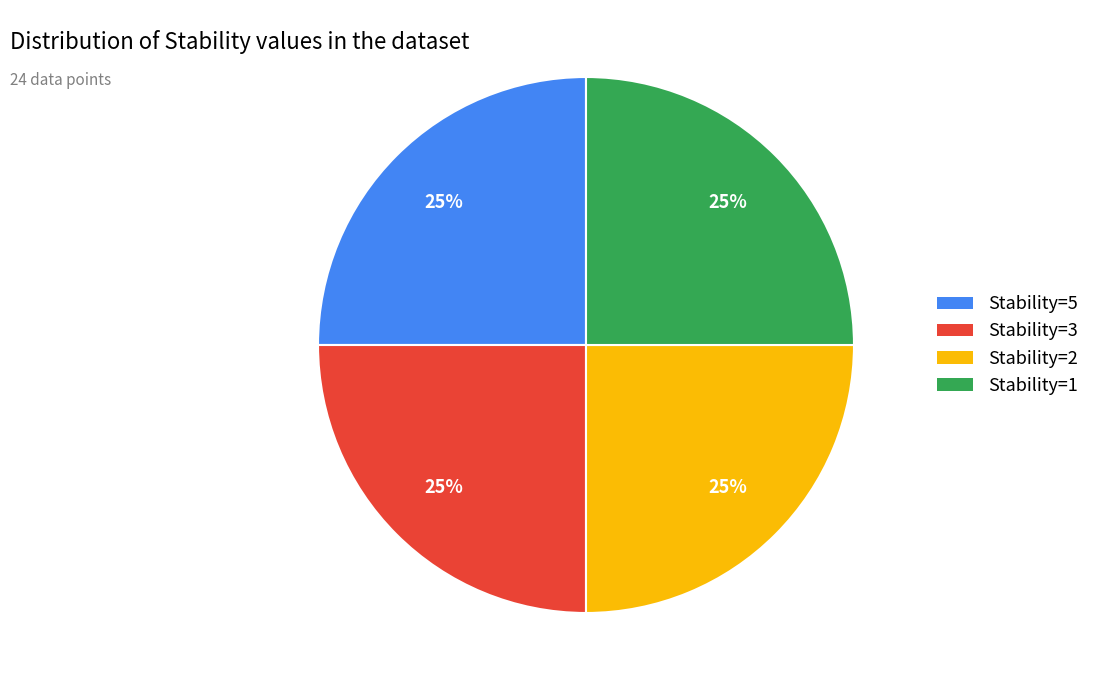

To the nearest percent, what is the average slice percentage?

25%